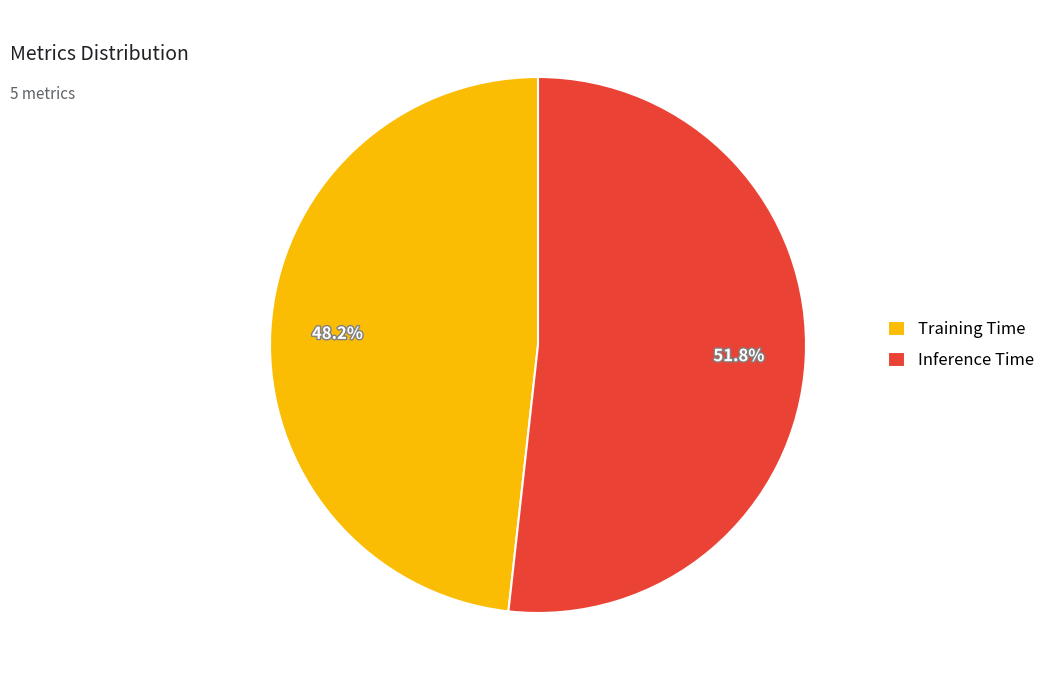

Which slice is the smallest?

Training Time